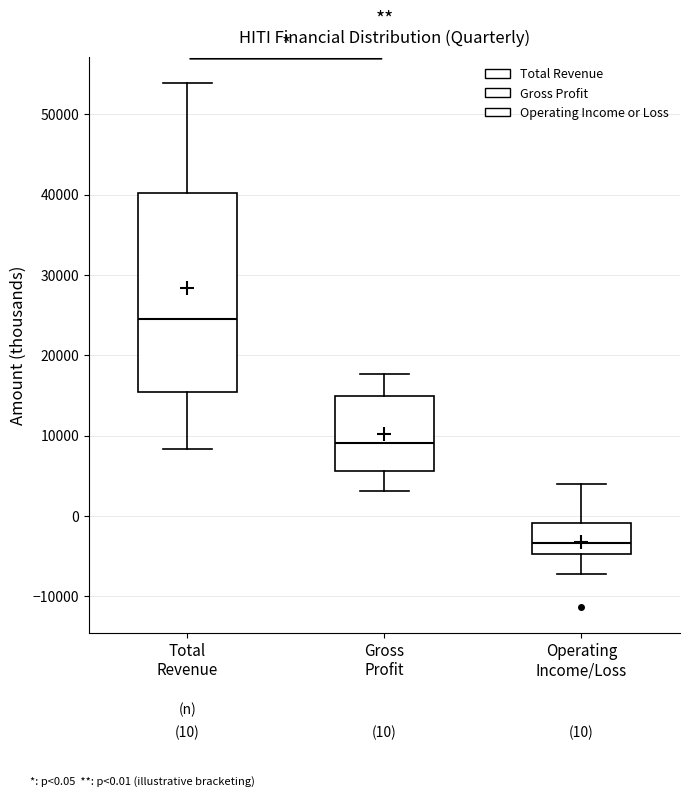

Comparing the boxes themselves (not the whiskers), which one is the tallest?

Total Revenue